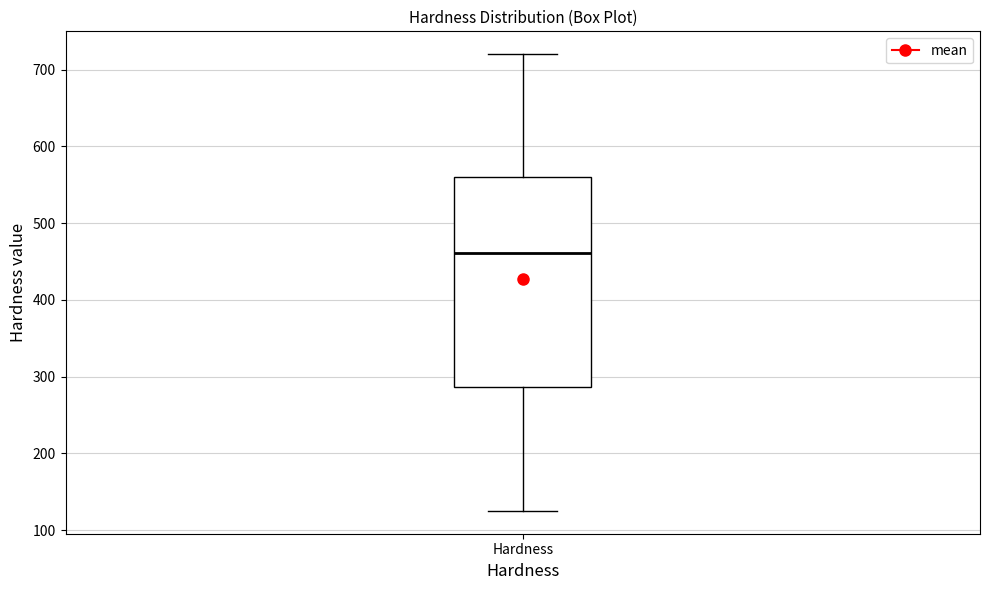

Transcribe this box plot: give where the median line is, the range the box spans, and where the two whiskers end, as read against the y-axis. The values are not printed on the chart, so give them approximately, as read against the axis.

median 460, box 290 to 560, whiskers 130 to 720